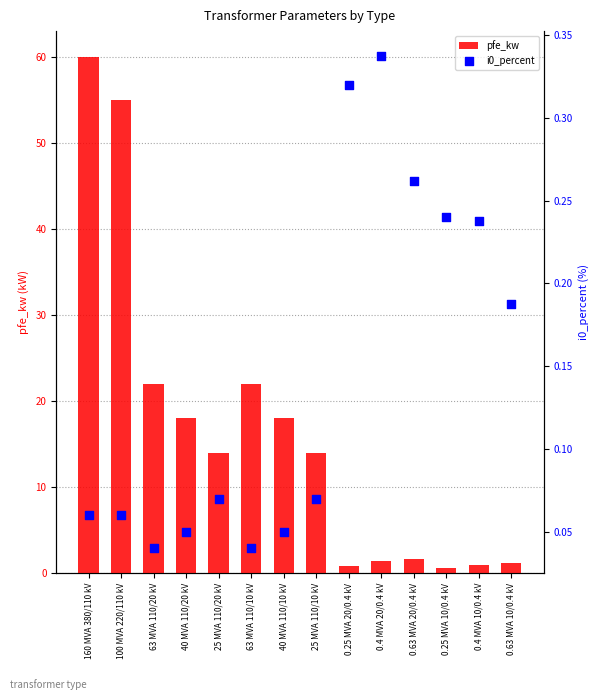

Which series has the largest total across all categories?

pfe_kw